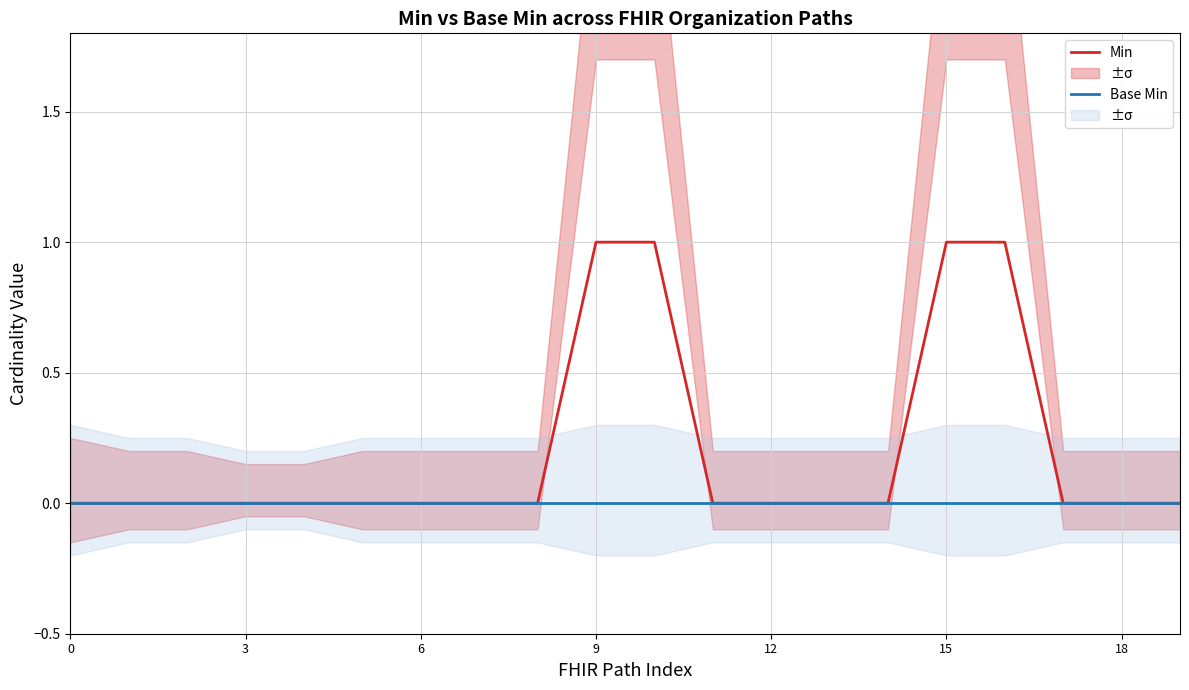

Is the value of Base Min at 19 greater than the value of Min at 0?

No